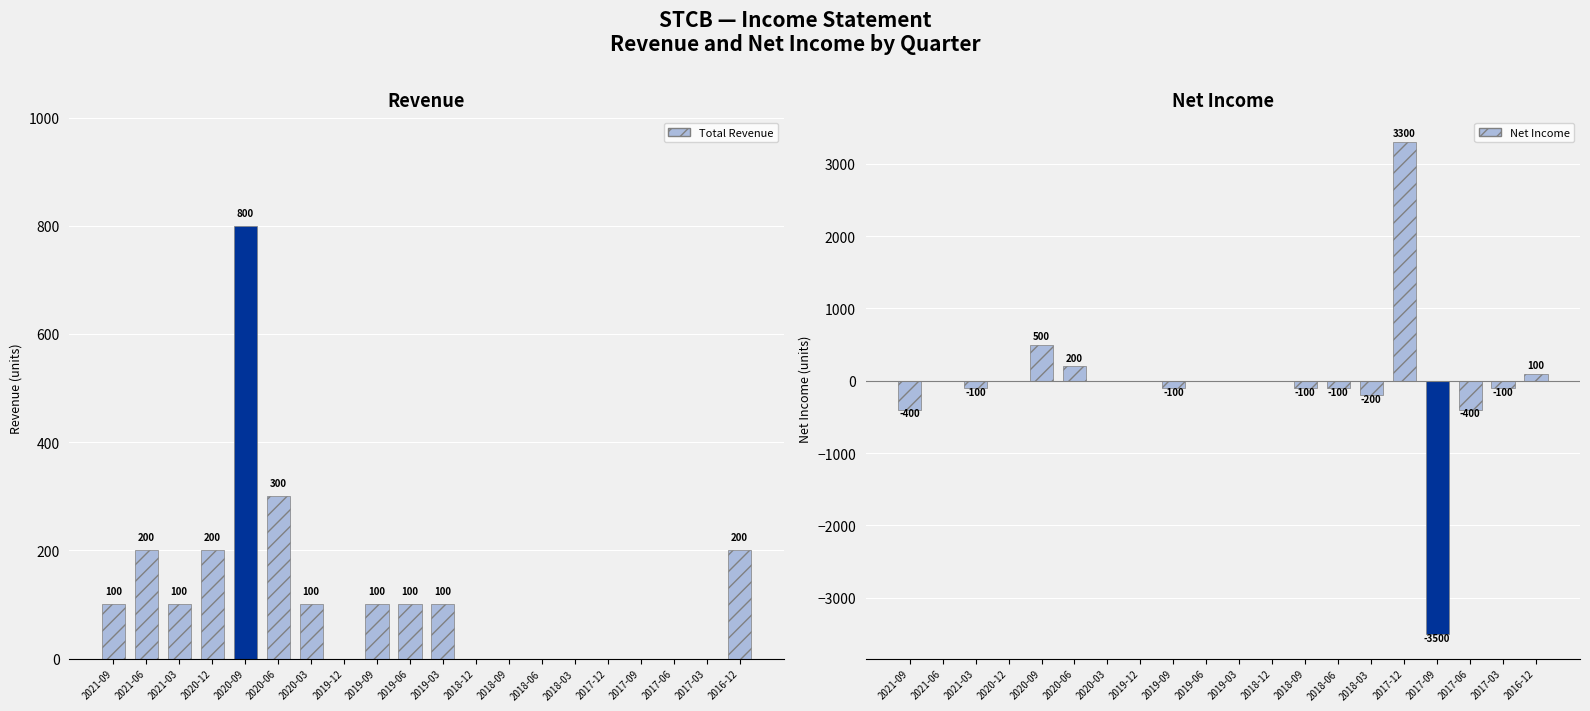

What is the sum of all Net Income values?

-900